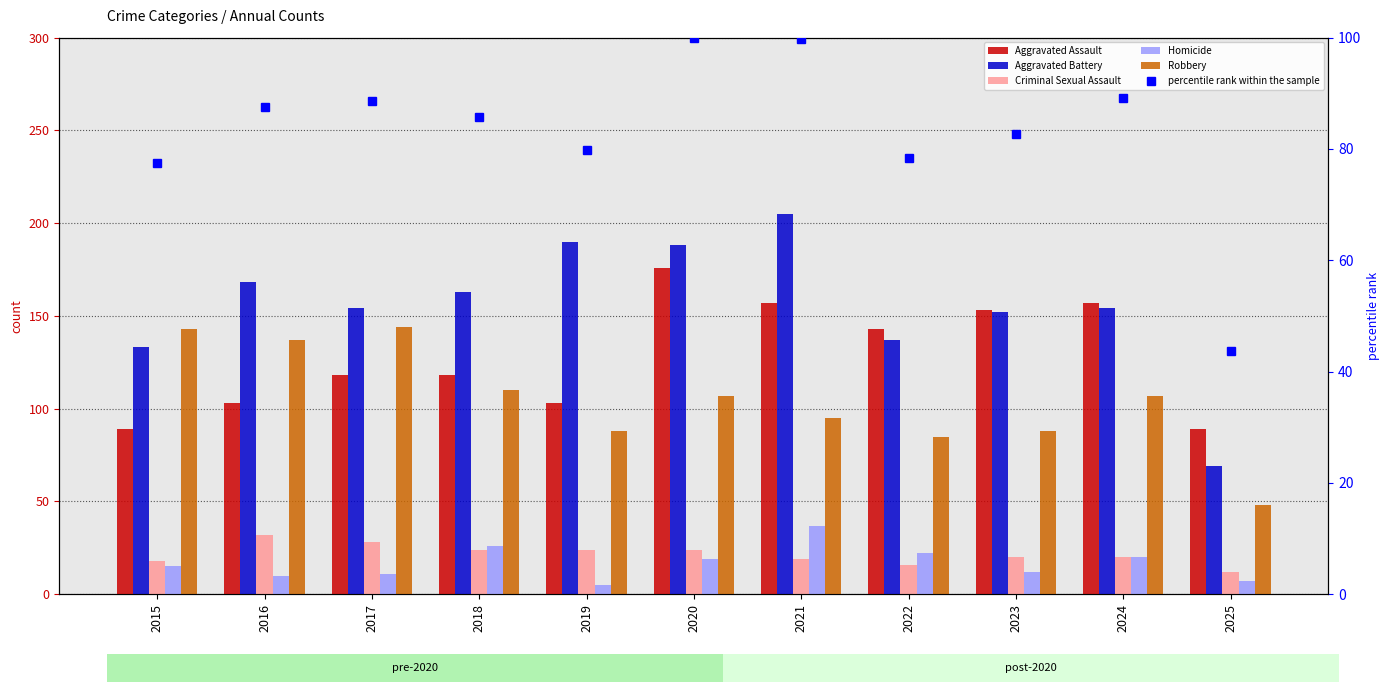

What is the value of the Aggravated Battery bar at the 4th from the left?

163.0